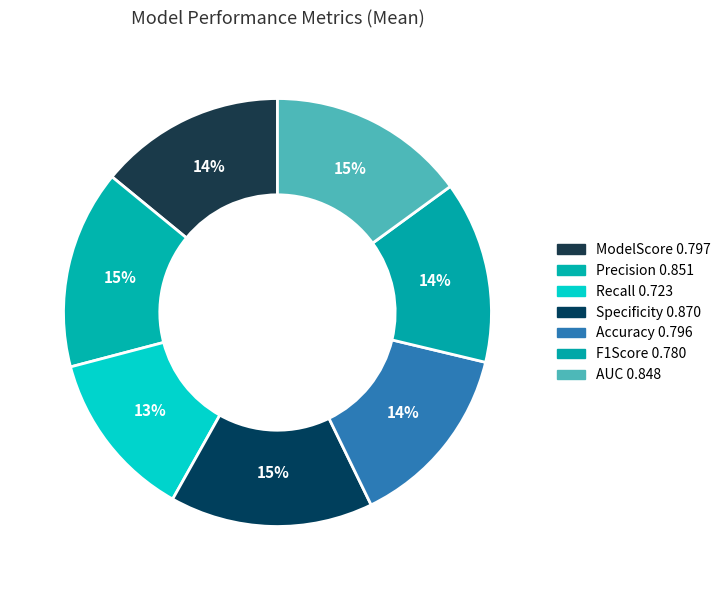

Which has a higher value, AUC or ModelScore?

AUC